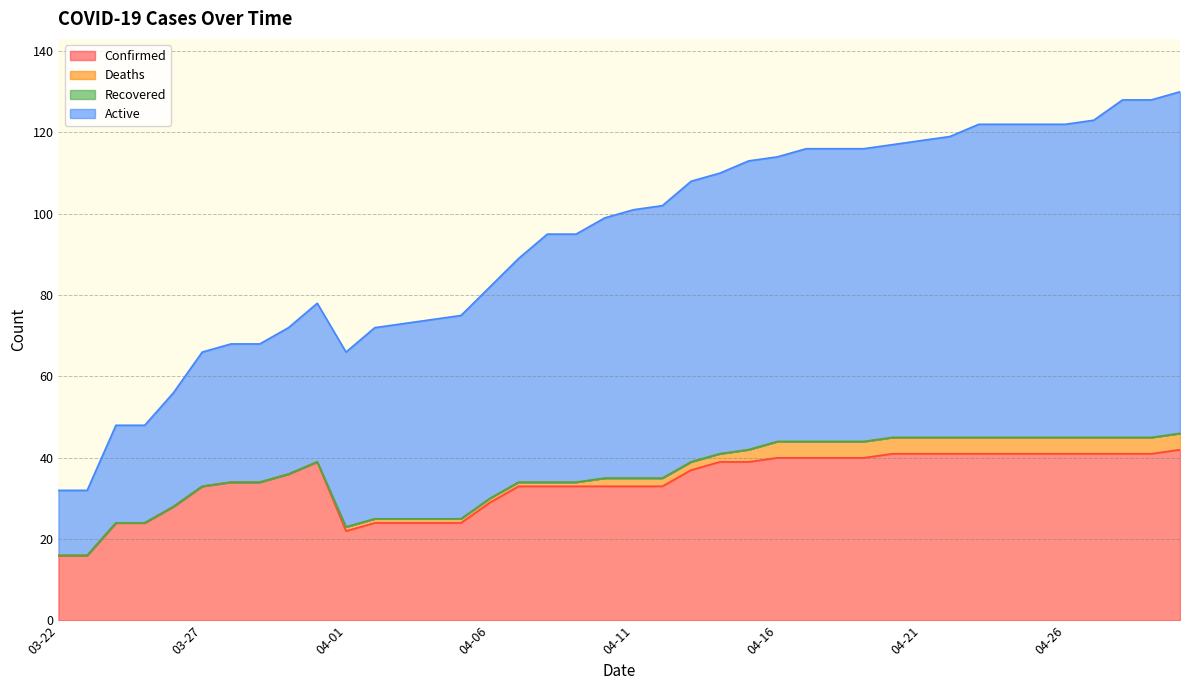

Between 03-27 and 04-22, which series saw the biggest shift?

Active